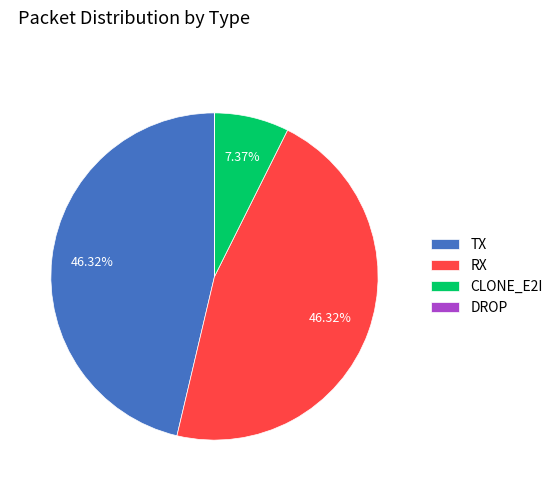

Approximately how many times larger is the value at RX compared to CLONE_E2I?

6.3